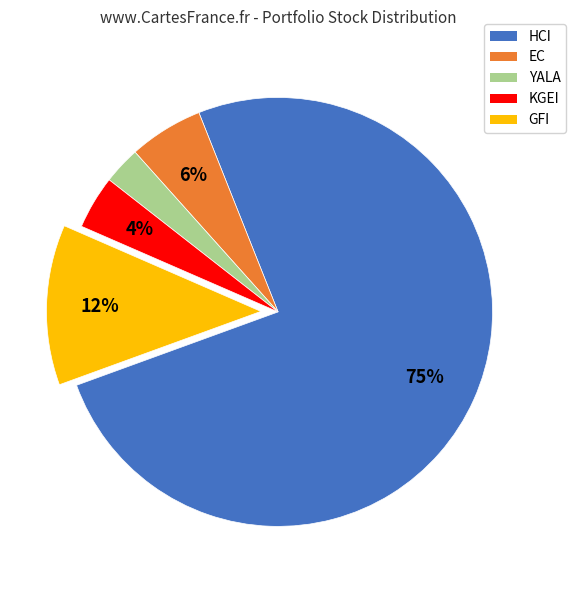

What is the smallest slice in the pie chart?

YALA